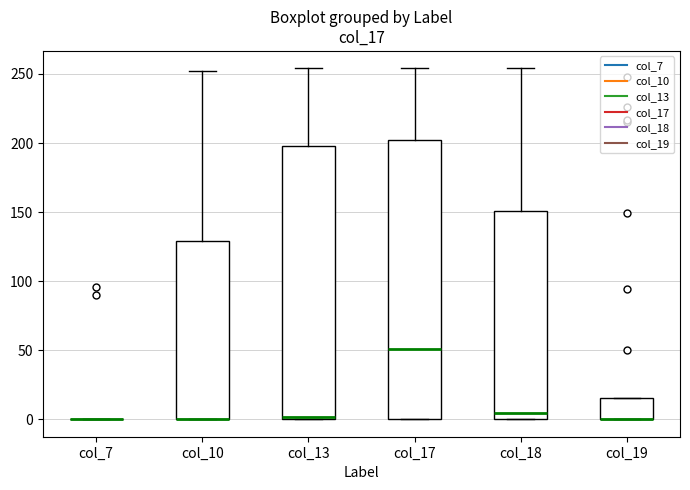

Reading left to right, transcribe this box plot: for each box, give where its median line is, the range the box spans, and where its two whiskers end, as read against the y-axis. The values are not printed on the chart, so give them approximately, as read against the axis.

col_7: box collapsed to a line at 0, whiskers 0 to 0
col_10: median 0 (drawn on the box's lower edge), box 0 to 130, whiskers 0 to 250
col_13: median 0, box 0 to 200, whiskers 0 to 255
col_17: median 50, box 0 to 200, whiskers 0 to 255
col_18: median 5, box 0 to 150, whiskers 0 to 255
col_19: median 0 (drawn on the box's lower edge), box 0 to 15, whiskers 0 to 15